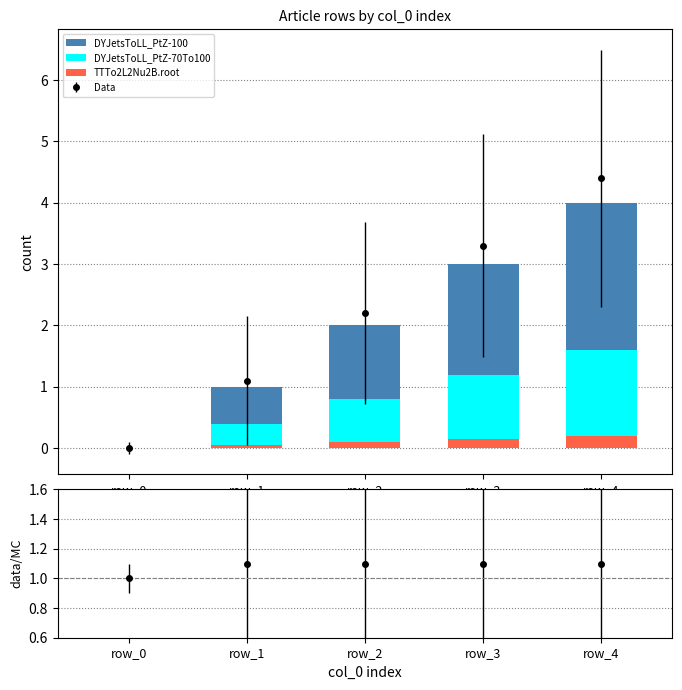

Are the bars horizontal?

No